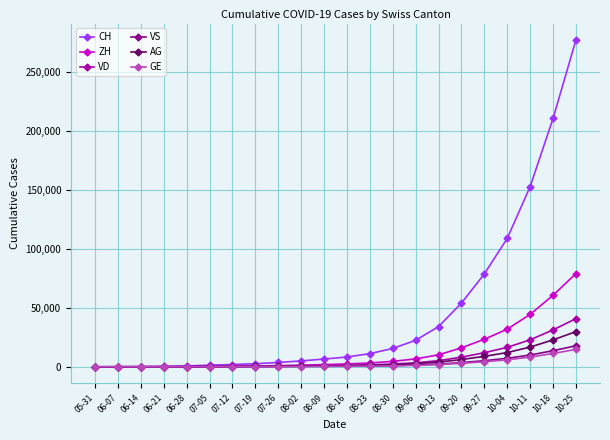

At which label is CH closest to 138396?

10-11